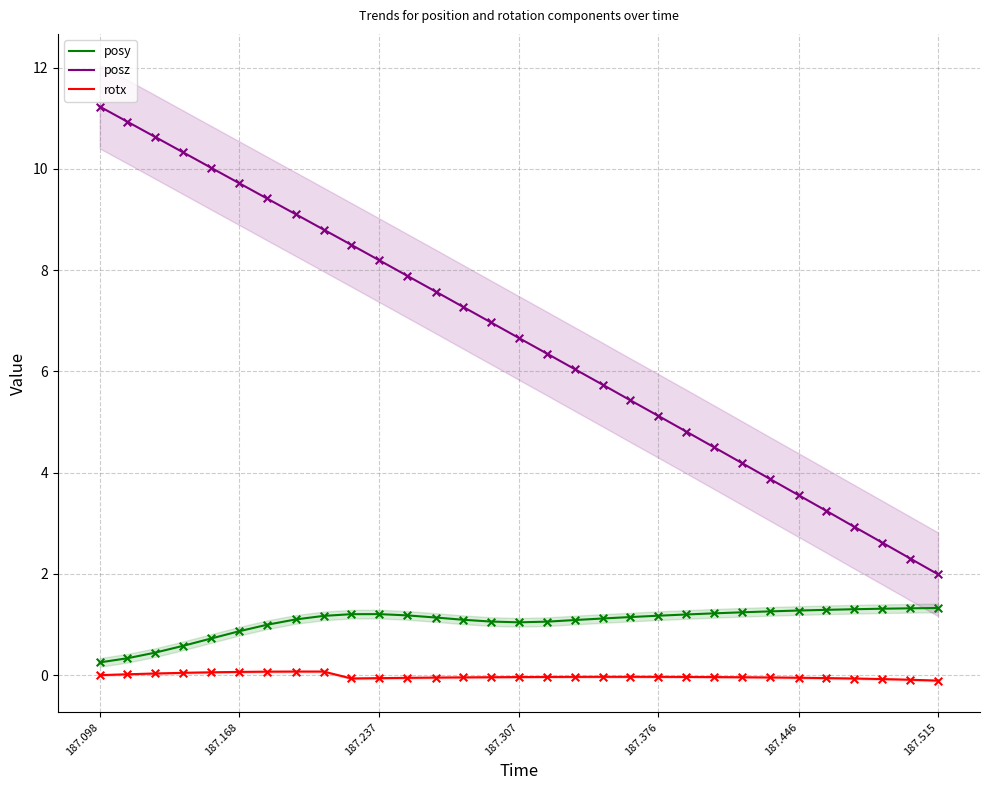

What is the highest value of the posy series?

1.3